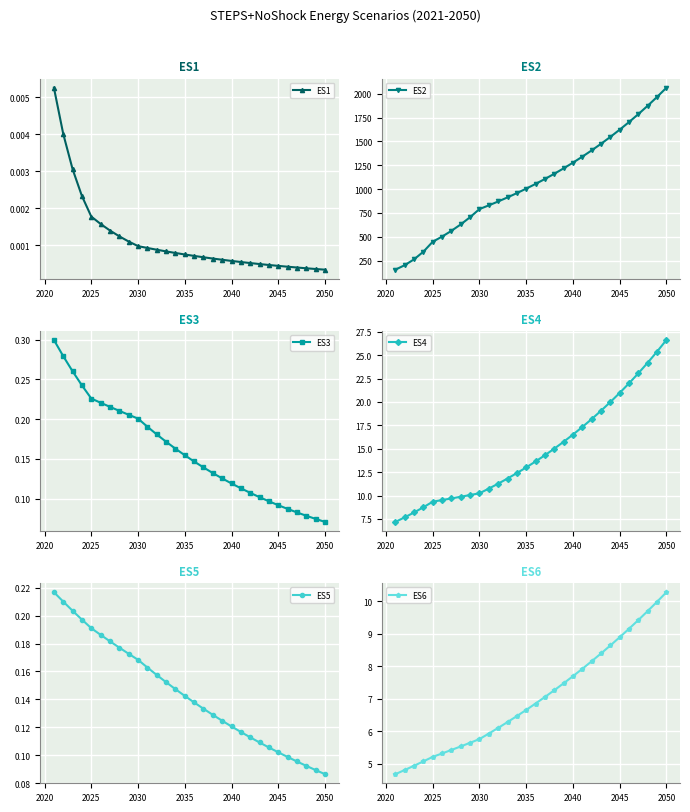

Is it true that ES5 equals 0.1 at 2030?

False